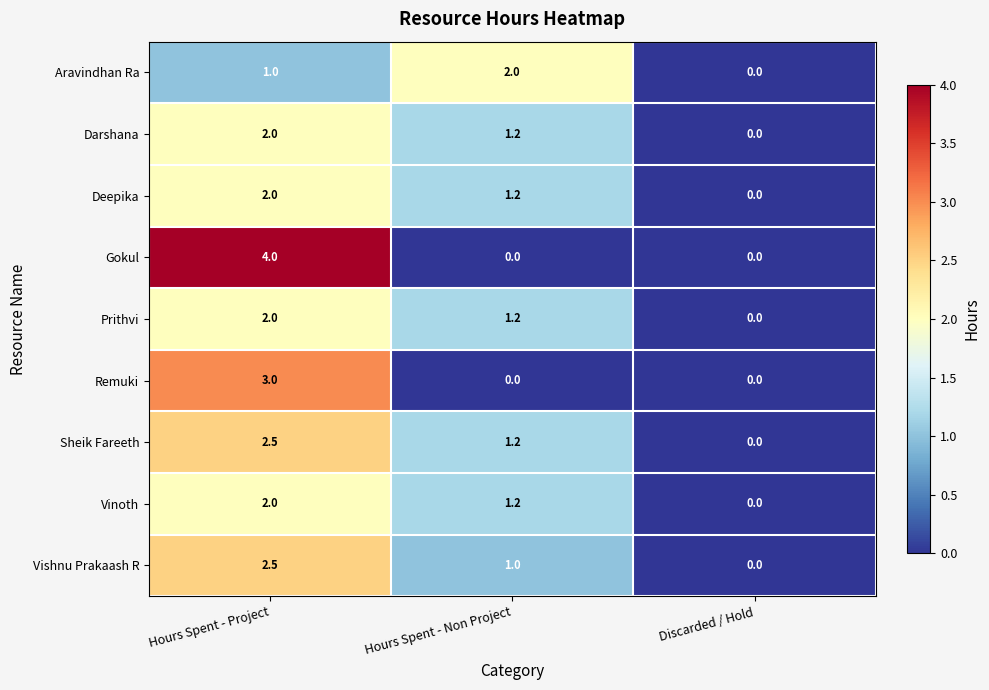

Count the number of categories in the chart.

3